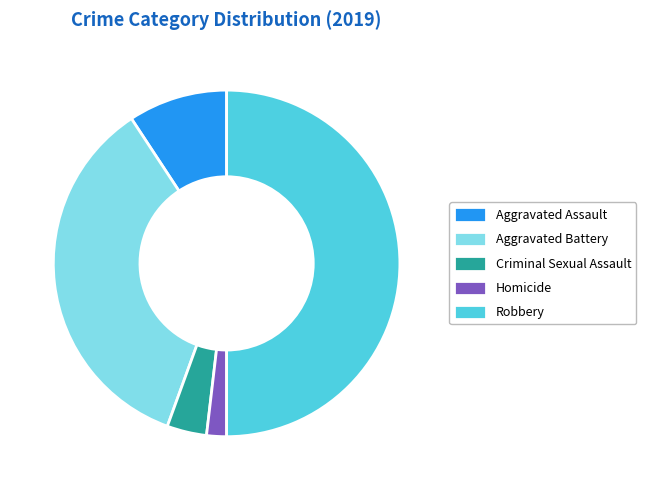

What is the largest slice in the pie chart?

Robbery